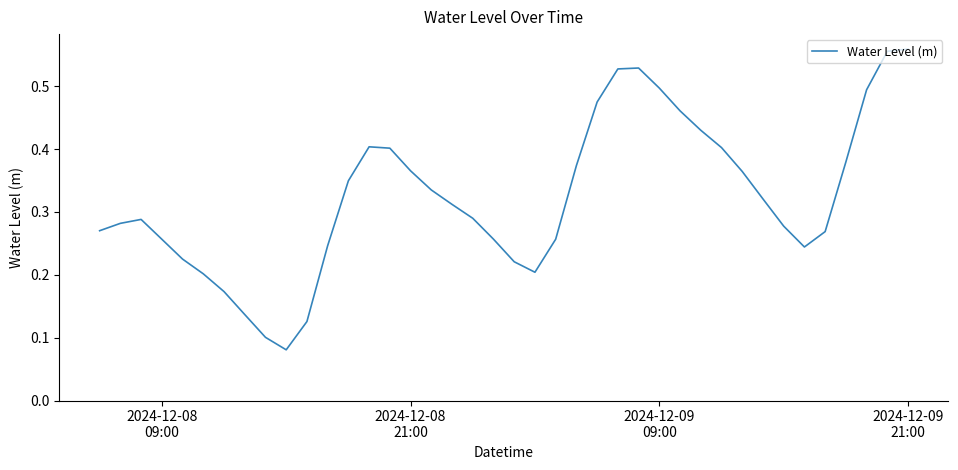

How many lines are shown in the chart?

1